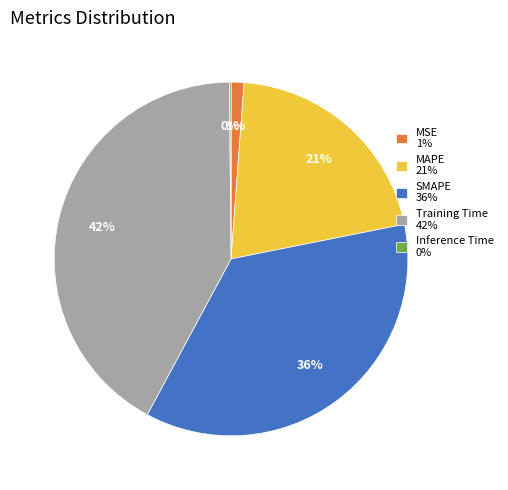

True or false: MAPE accounts for 21% of the total.

True